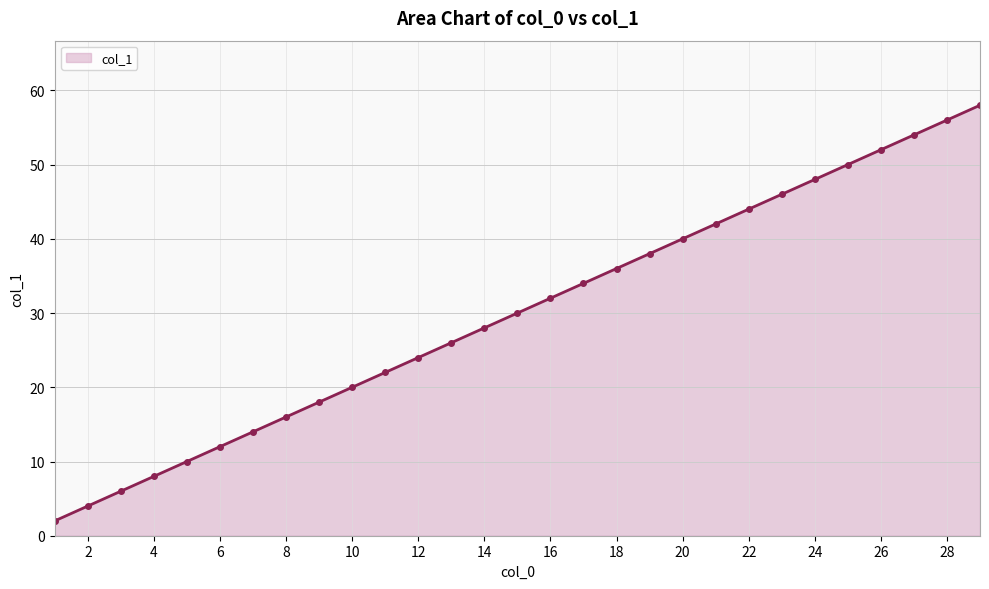

Does the chart have visible grid lines?

Yes